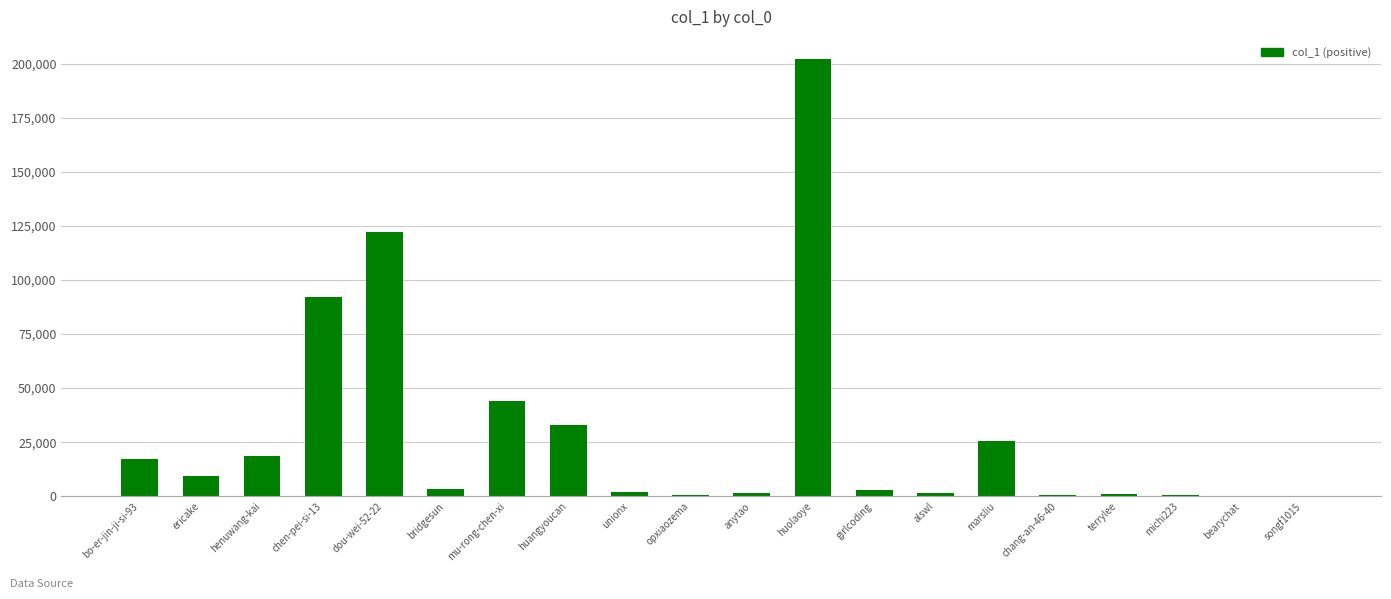

Is it true that the value at mu-rong-chen-xi is 44169?

True